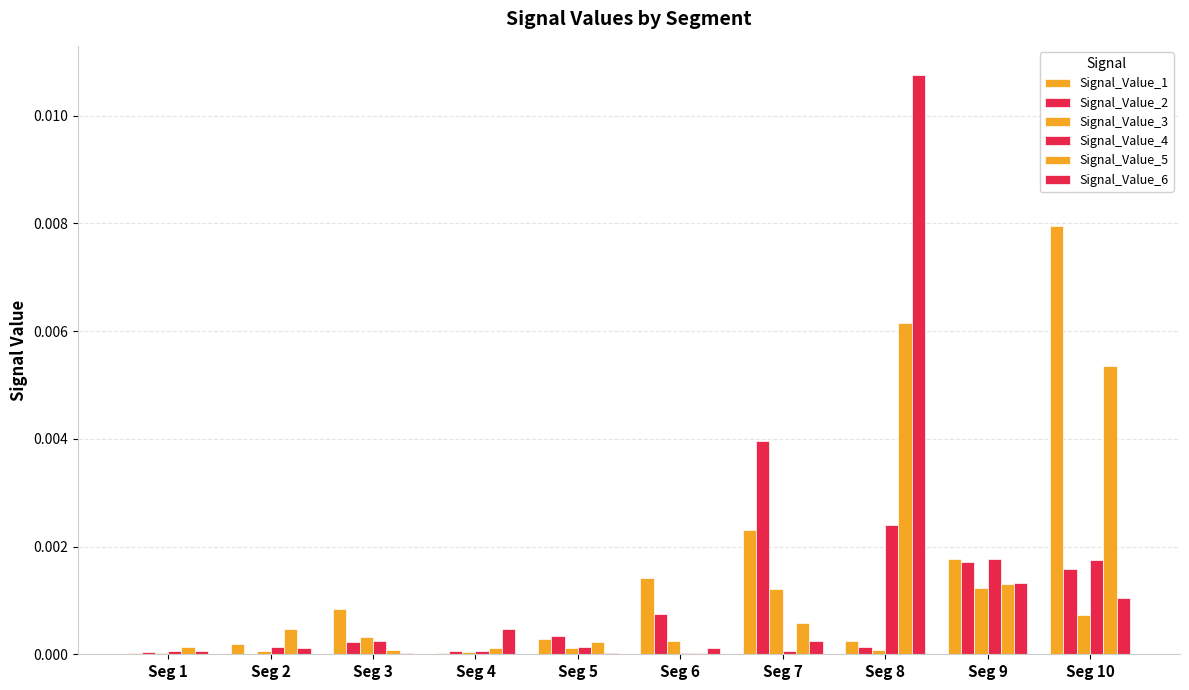

At which category is the sum across all series the highest?

Seg 8